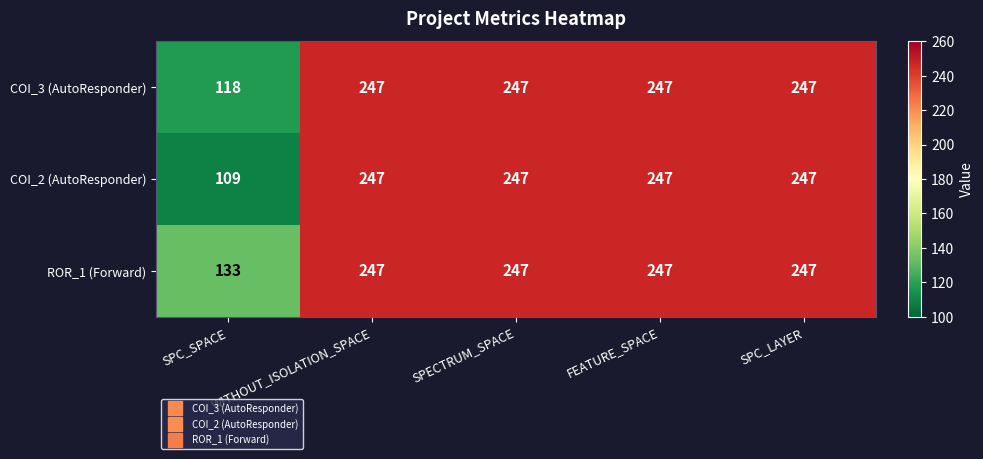

Is it true that COI_2 (AutoResponder) equals 247 at SPC_LAYER?

True